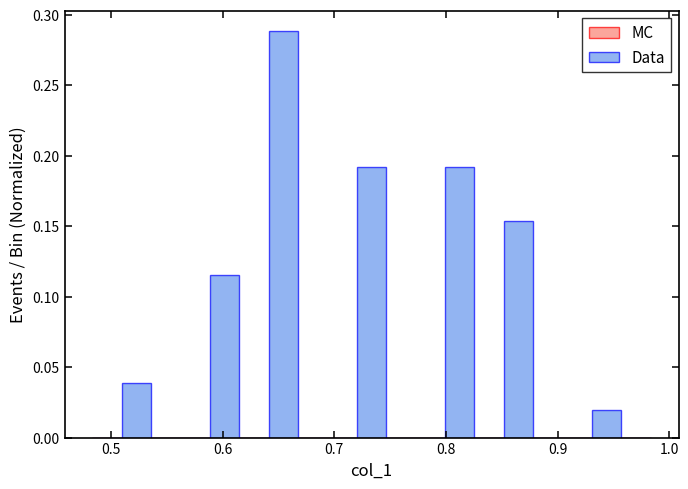

Read against the x-axis, roughly where is the centre of the tallest bar?

0.65